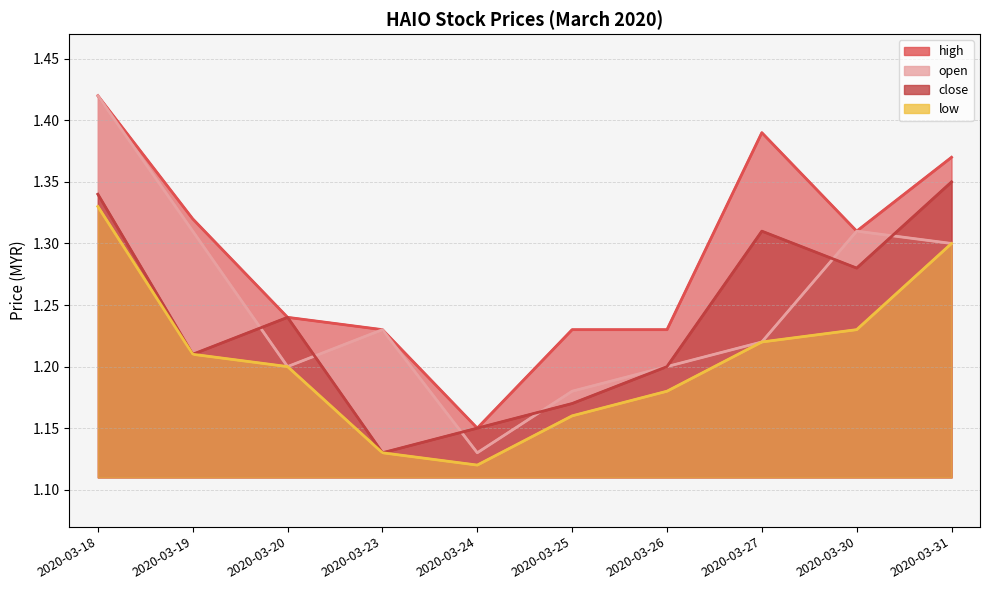

What is the sum of the low values at 2020-03-26 and 2020-03-31?

2.5